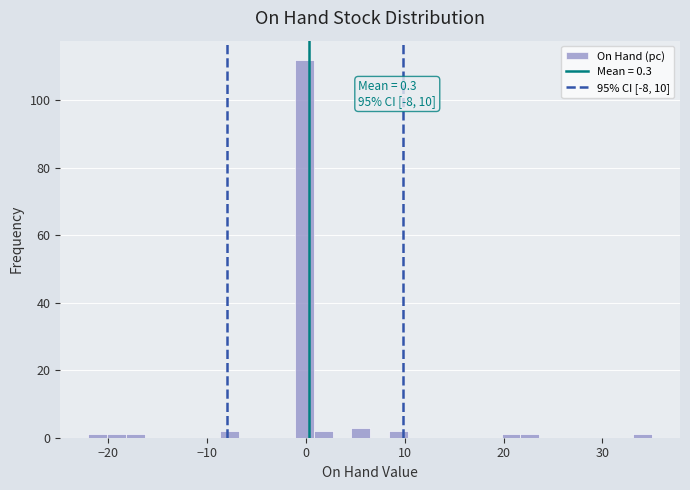

Around what value on the x-axis is the tallest bar? Give the approximate position of its centre, as read against the axis.

0